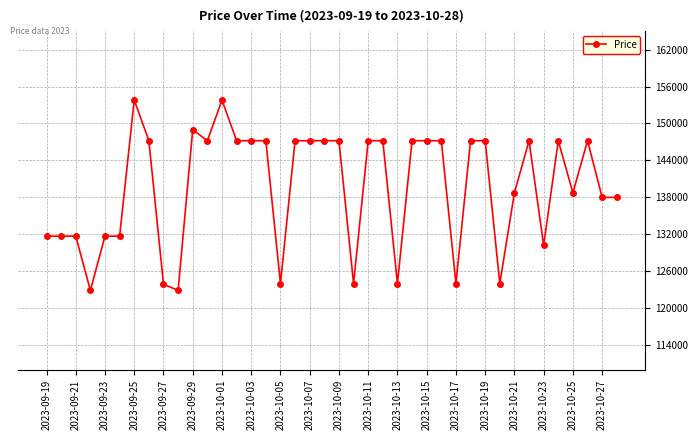

What is the difference between the maximum and minimum values?

30900